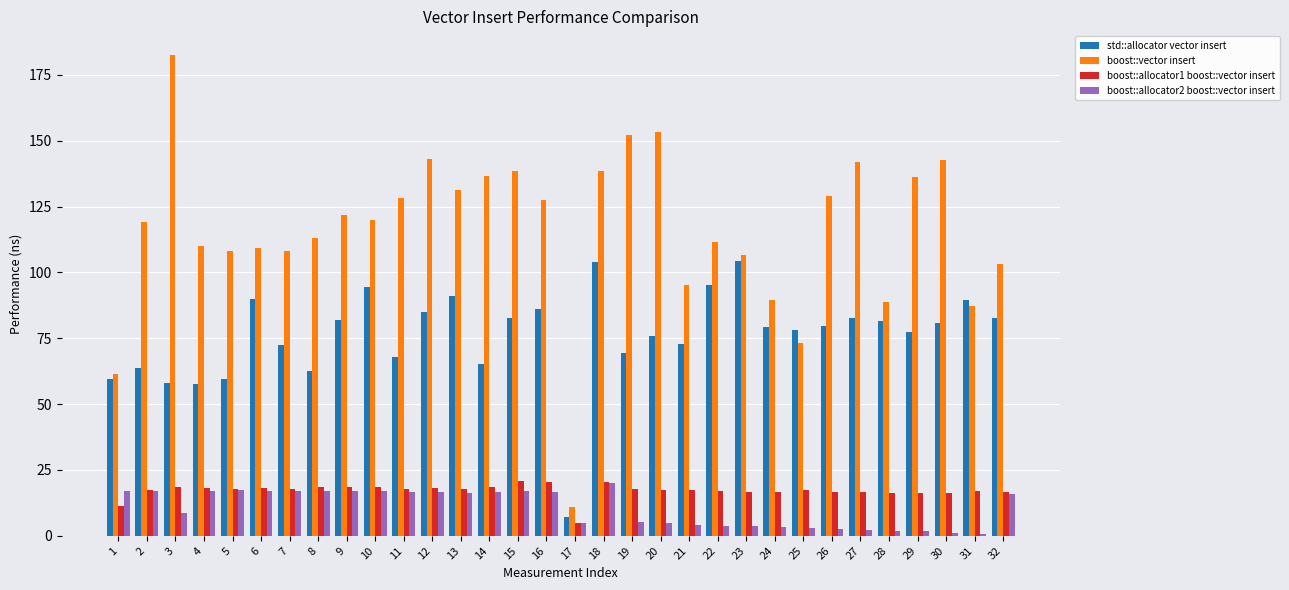

What is the average value of the std::allocator vector insert series?

76.2